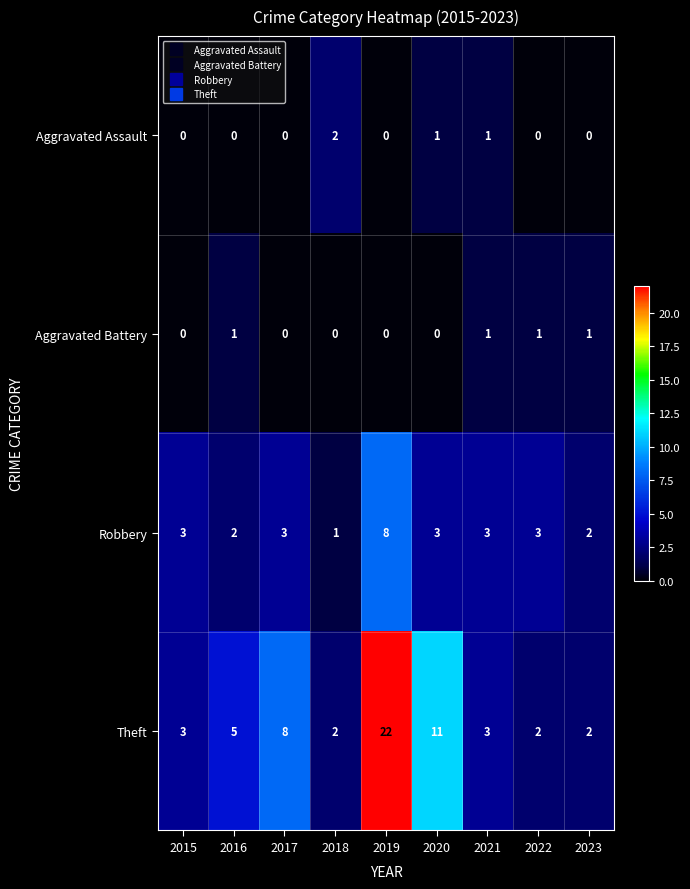

Count the Aggravated Assault values in the range 0 to 1.

8